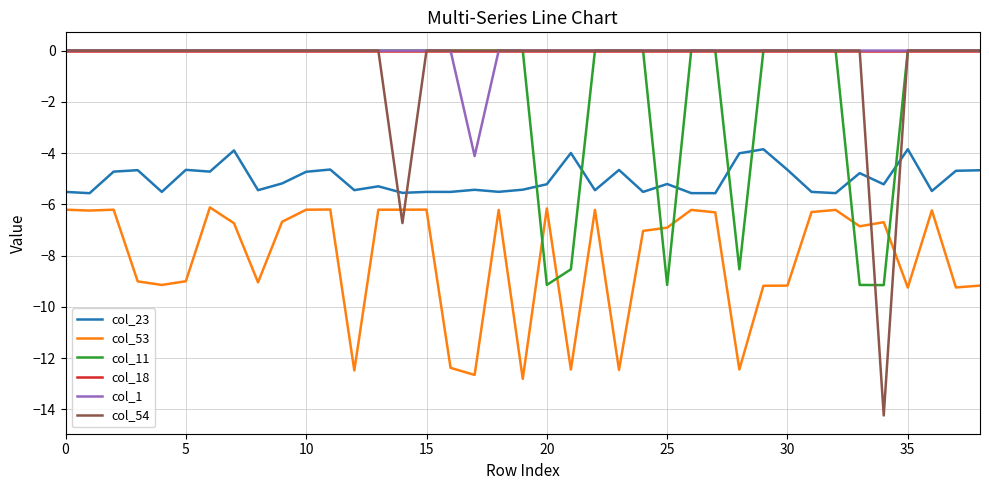

What is the minimum value for col_11?

-9.2